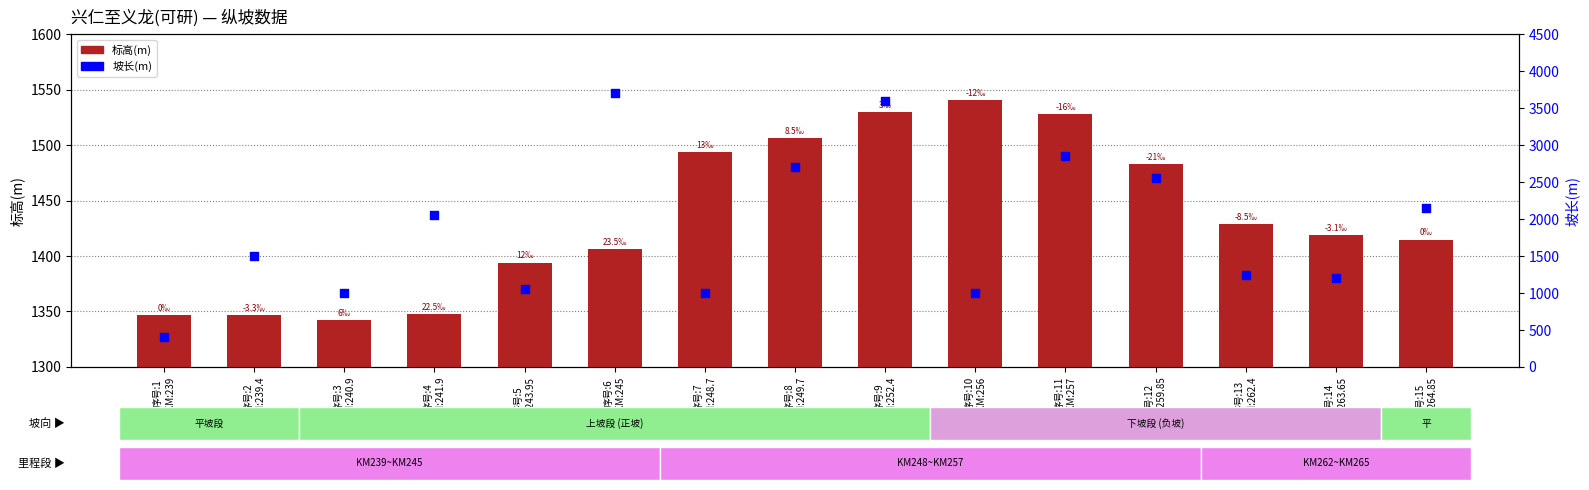

Is the value of 标高(m) at 序号:12
KM:259.85 greater than the value of 坡长(m) at 序号:1
KM:239?

Yes